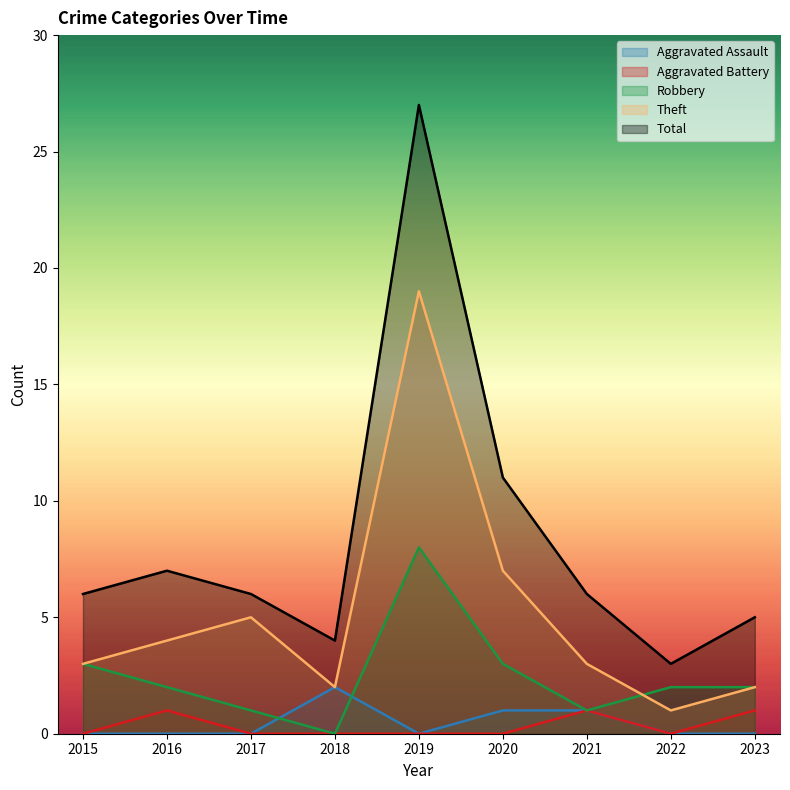

What is the difference between the highest and lowest values at 2021?

5